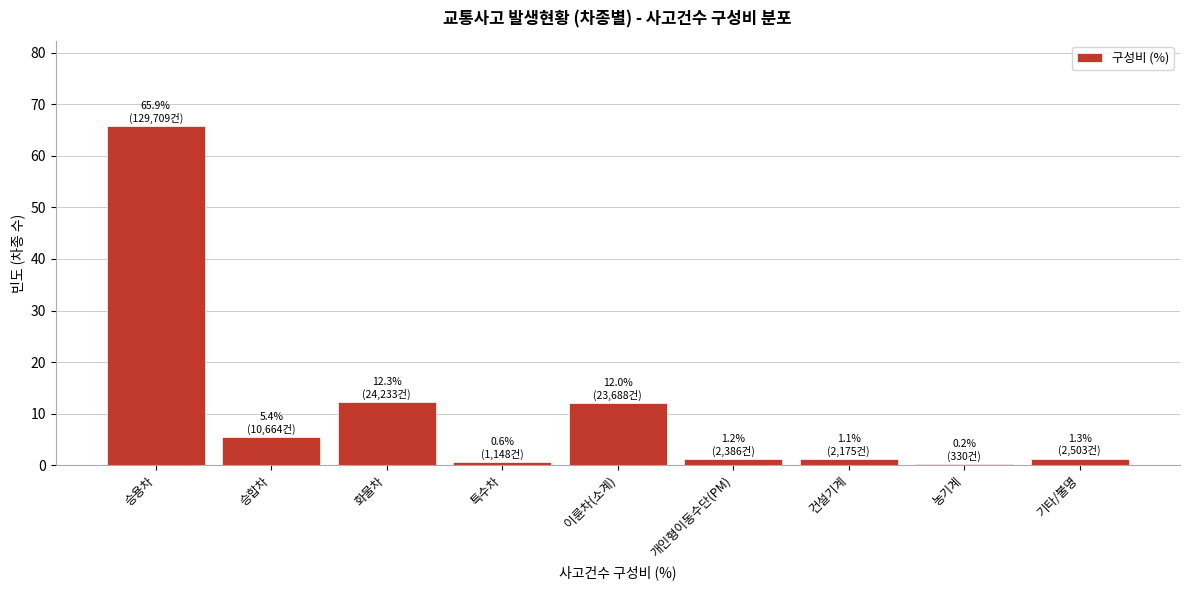

What is the maximum value shown in the chart?

65.9